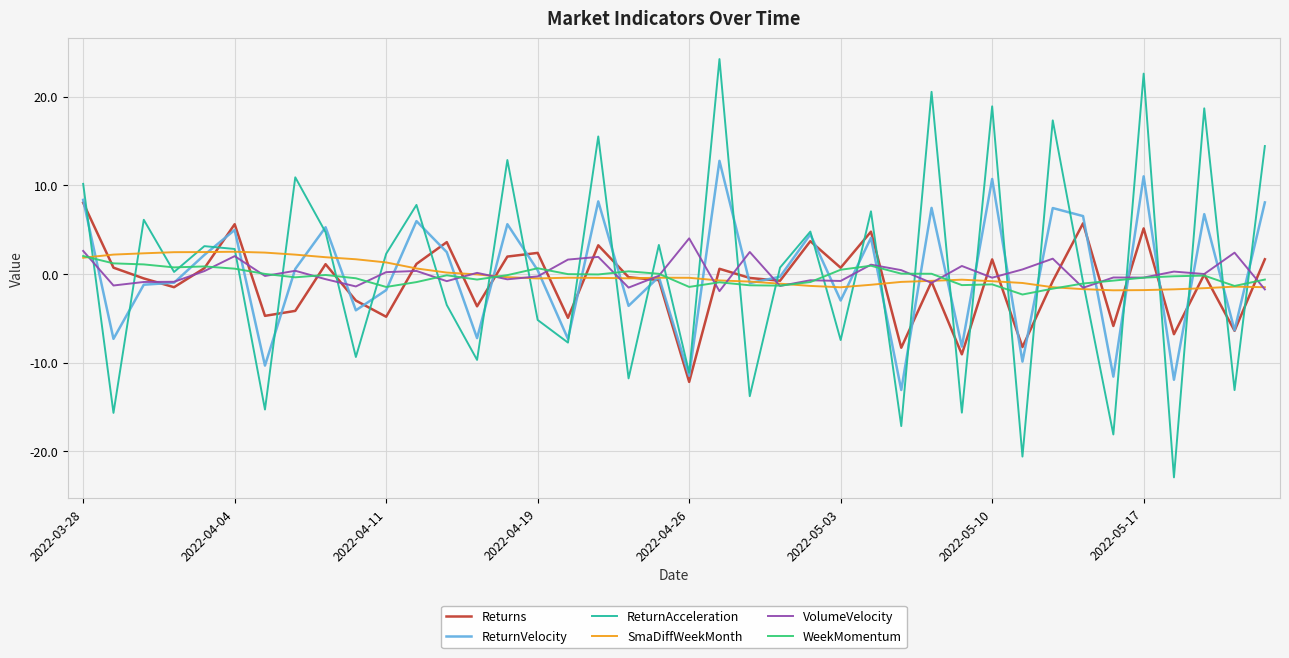

What is the maximum value shown in the chart?

24.2